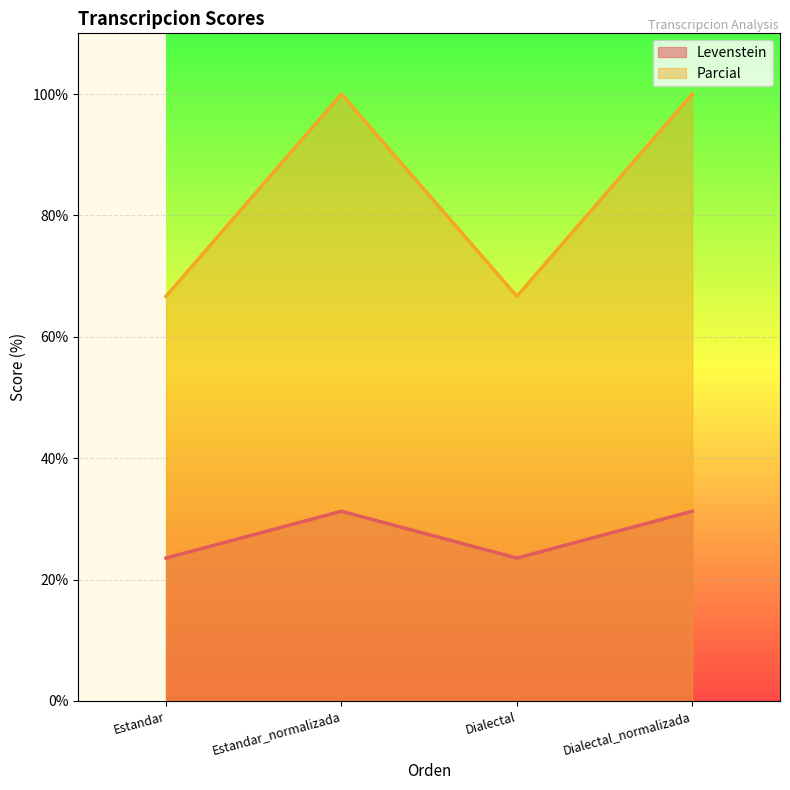

List the series in order of their overall mean, highest first.

Parcial, Levenstein